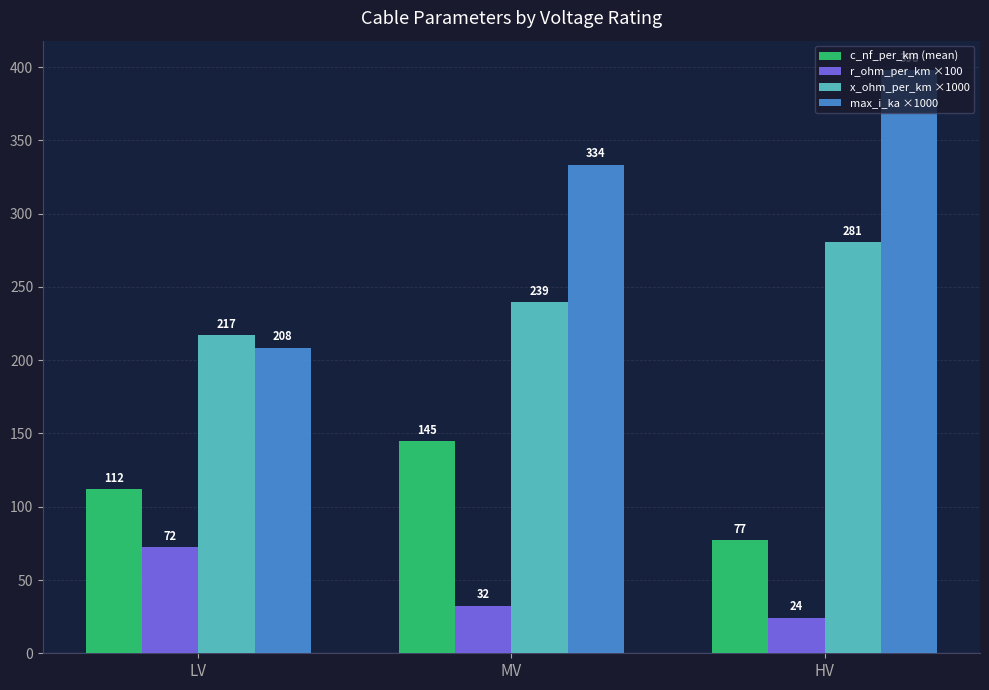

What is the label of the 1st bar from the right?

HV